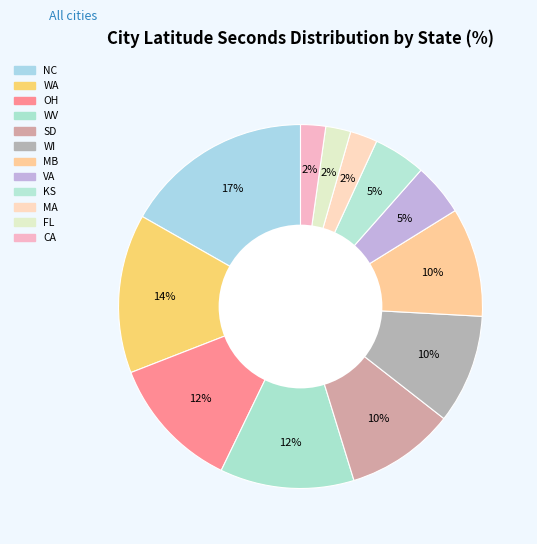

Count the number of slices in the pie.

12